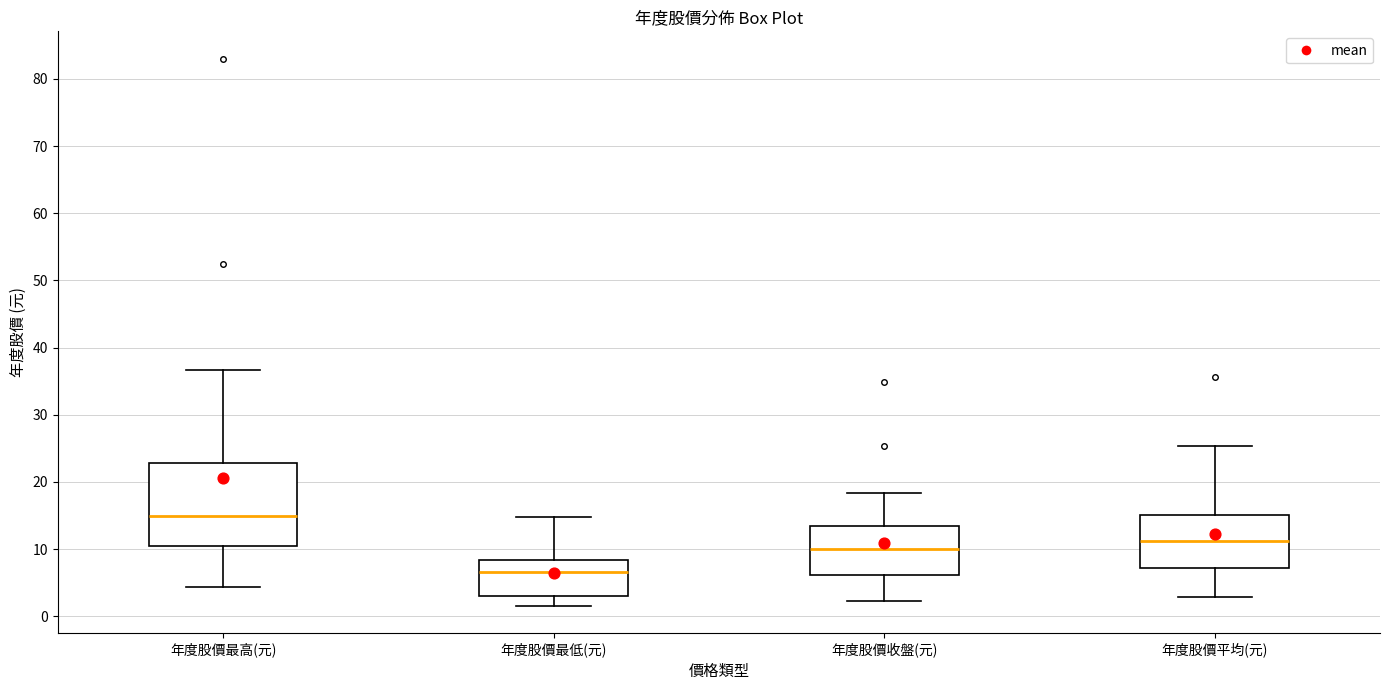

Which box is the tallest, from its lower edge to its upper edge?

年度股價最高(元)